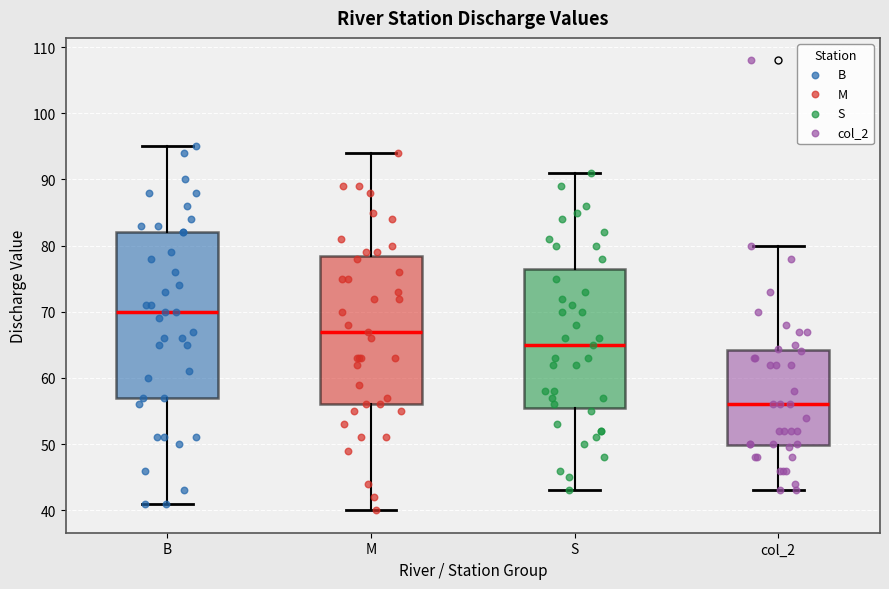

Which box's median line is the highest?

B